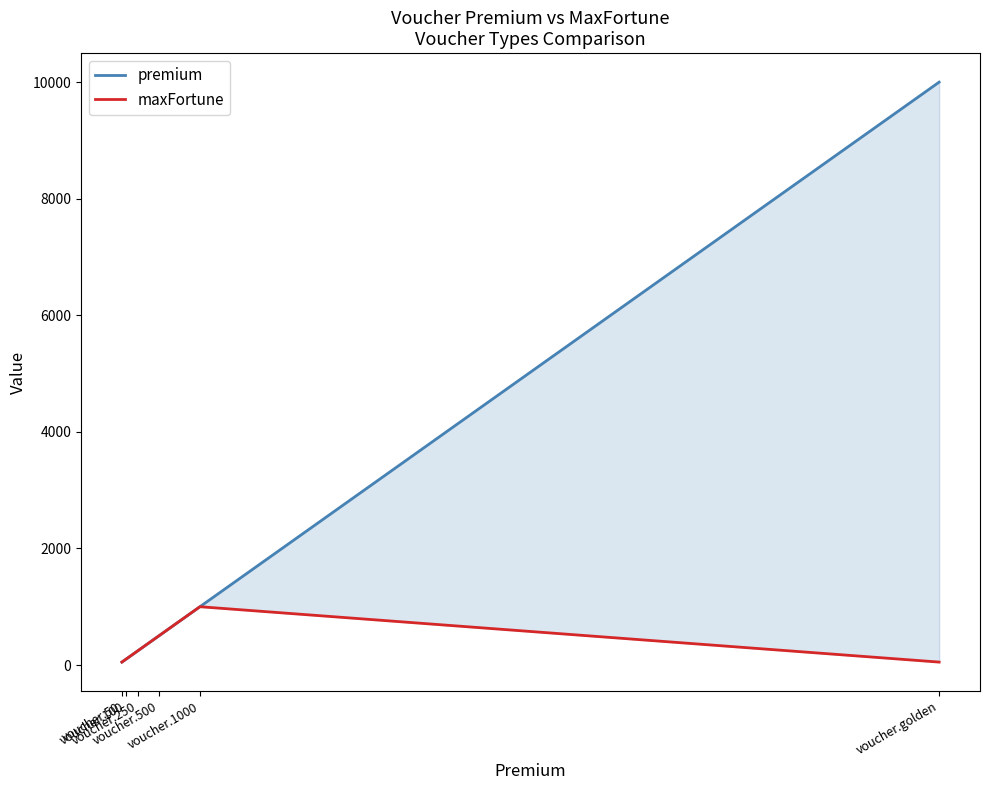

Rank the series by their maximum value, from lowest to highest.

maxFortune, premium